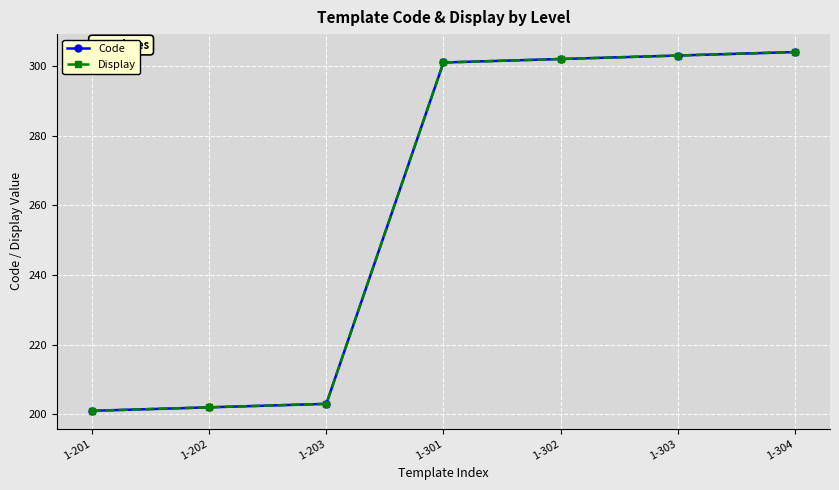

Does the chart display data point markers on the line(s)?

Yes